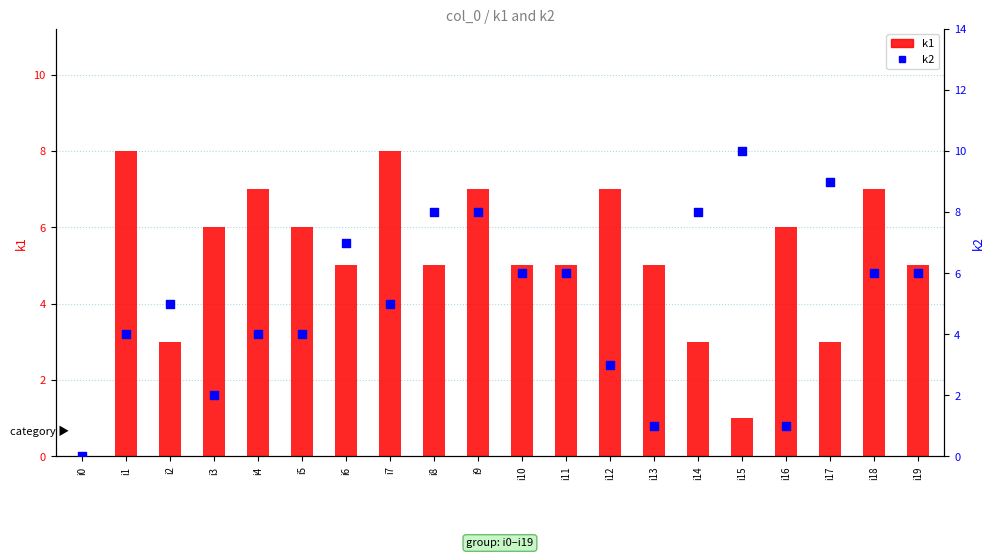

Which series reaches the minimum Y coordinate?

k1